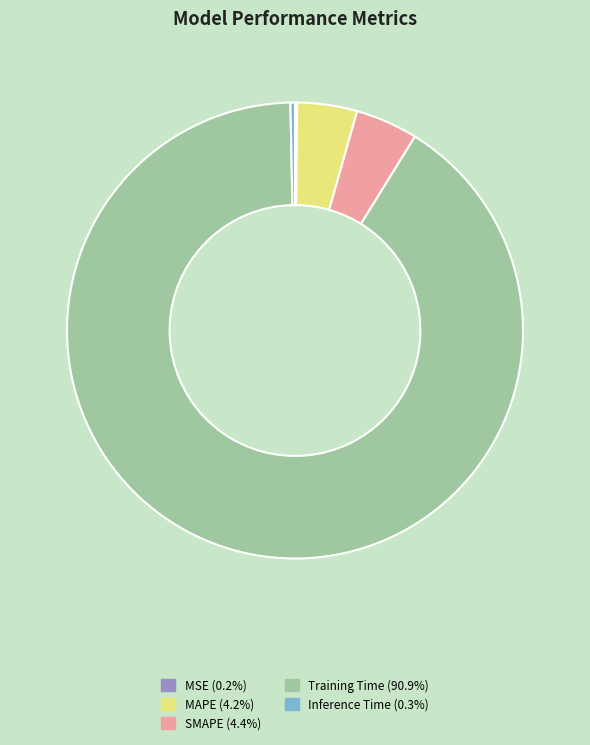

Between Inference Time and SMAPE, which is larger?

SMAPE